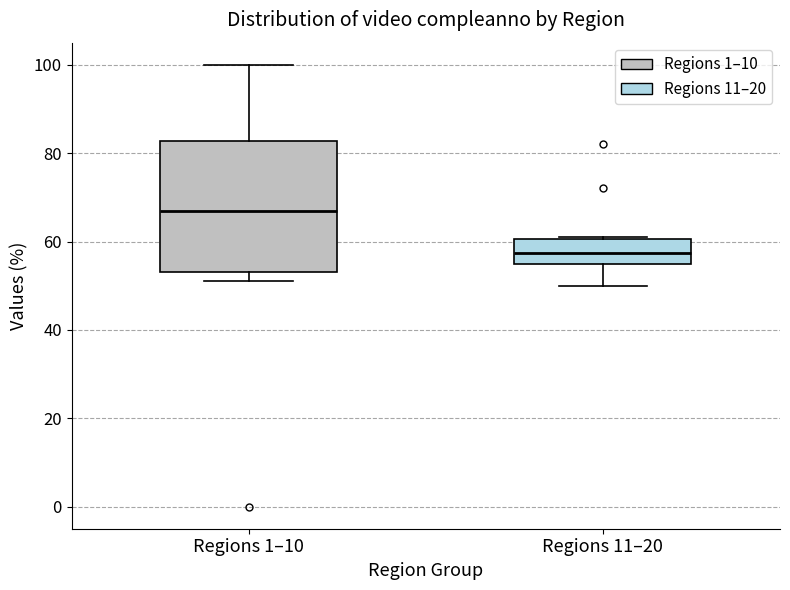

Which box has the lowest median line?

Regions 11–20